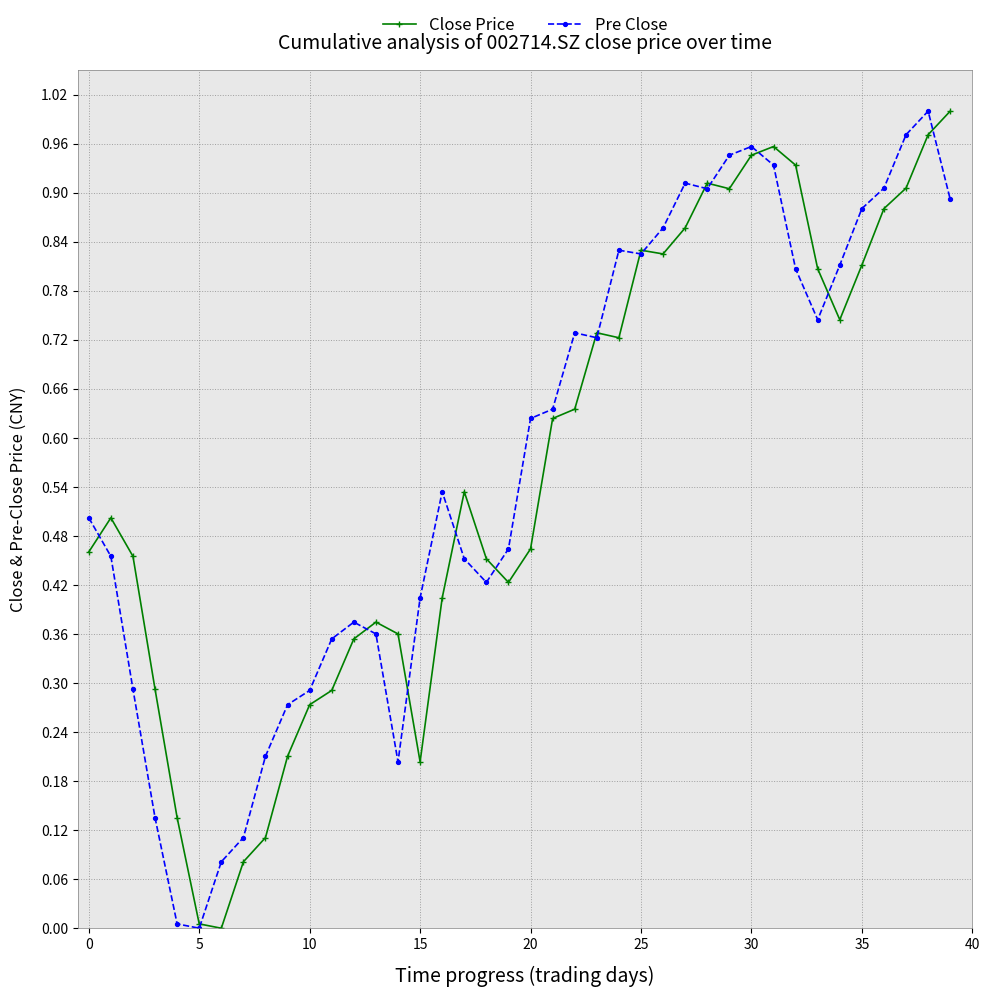

True or false: Close Price has more than 2 interior local peaks.

True